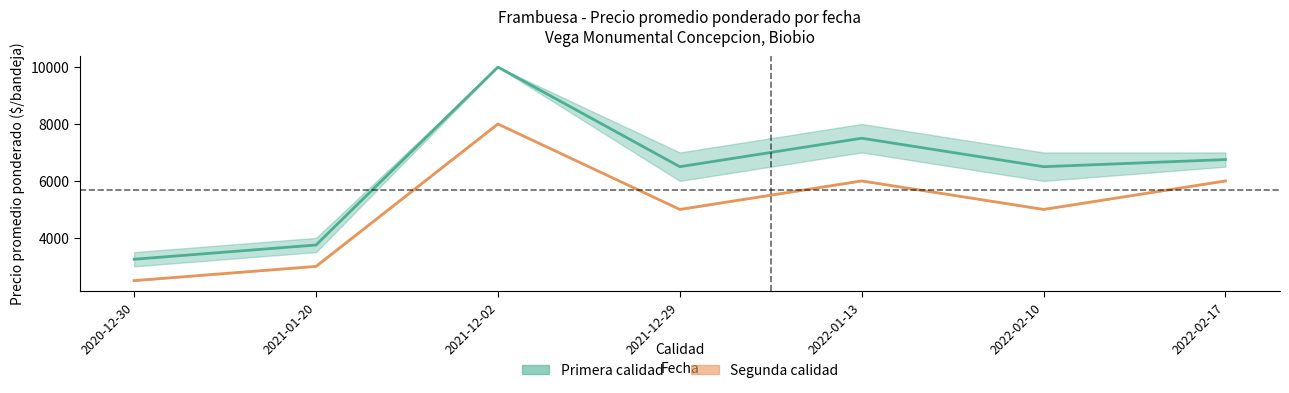

Which series changed the most between 2020-12-30 and 2022-02-10?

Primera (promedio)